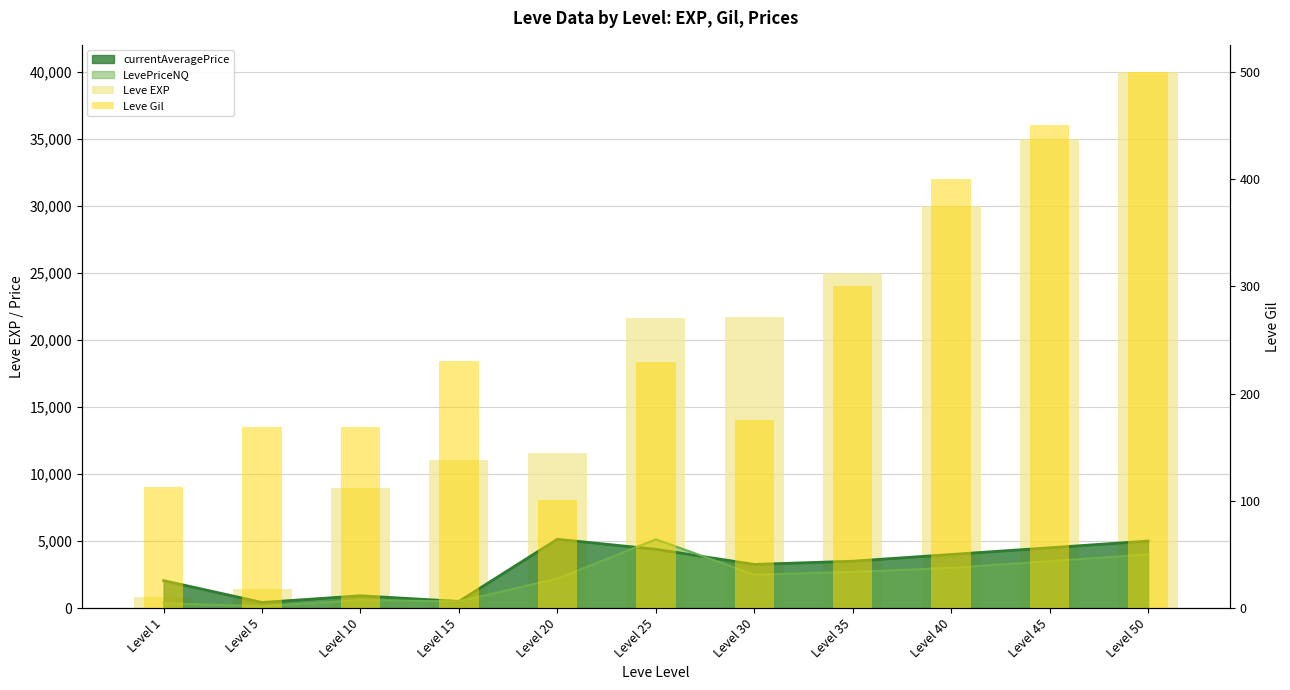

How many groups of bars are there?

11